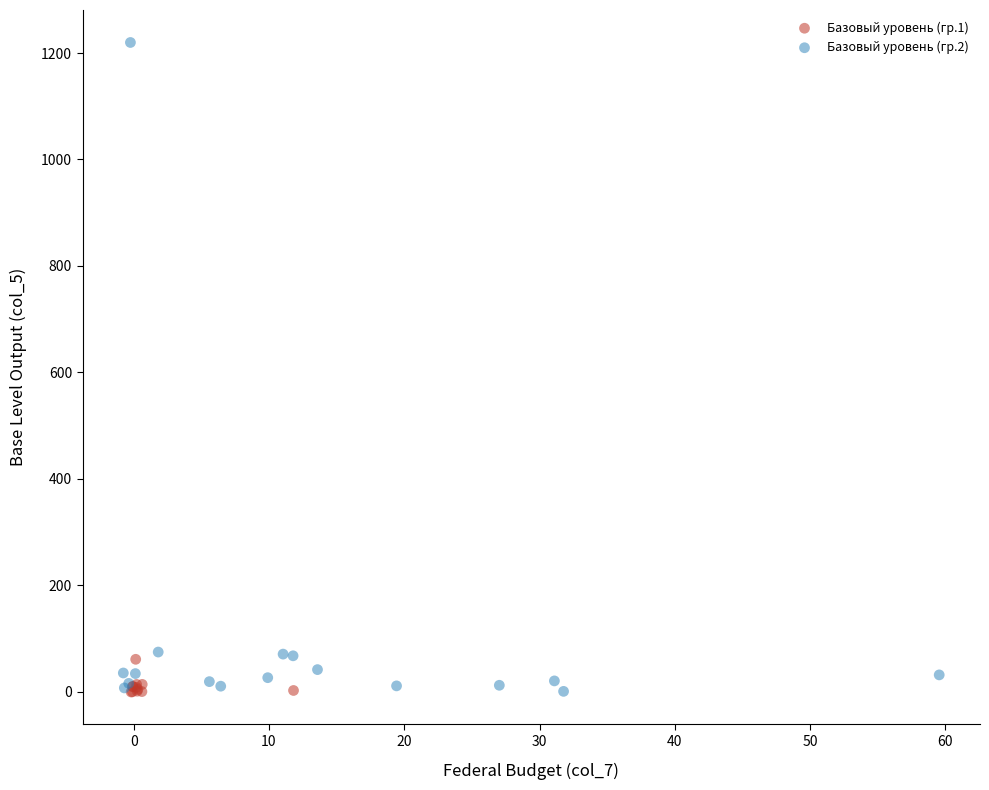

Which series reaches the maximum Y coordinate?

Базовый уровень (гр.2)